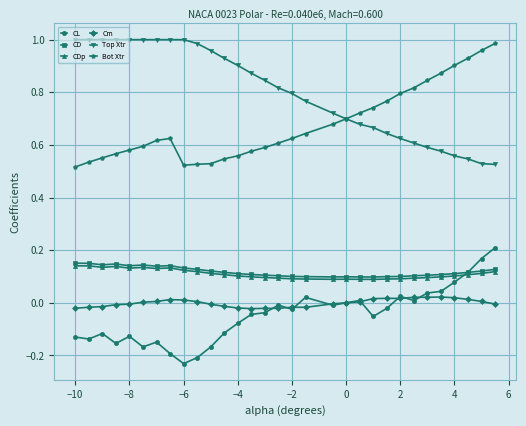

True or false: CD and Cm intersect in this chart.

False